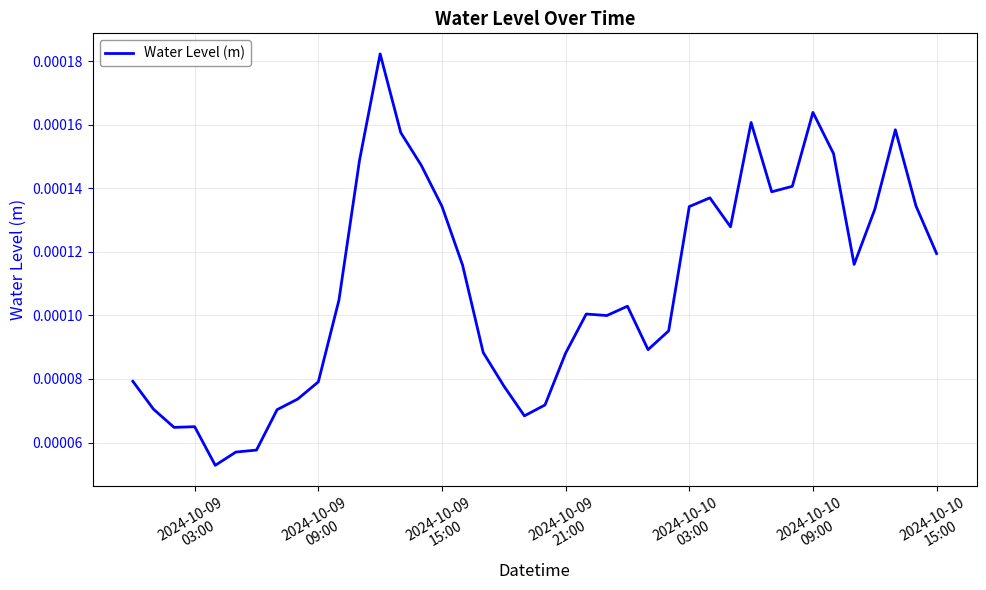

Does the chart have visible grid lines?

Yes